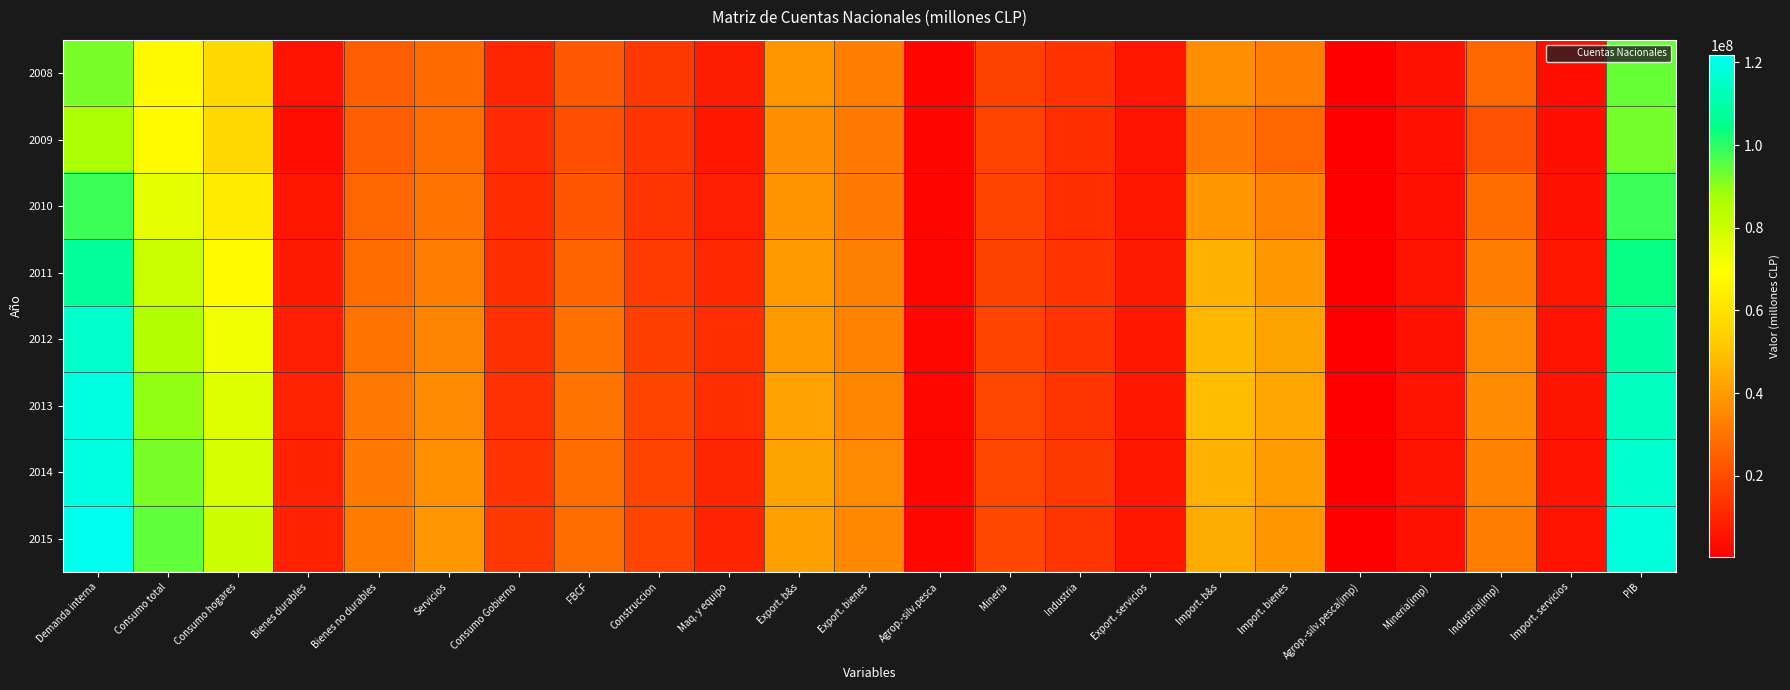

At how many categories does at least one series exceed 110180259?

2